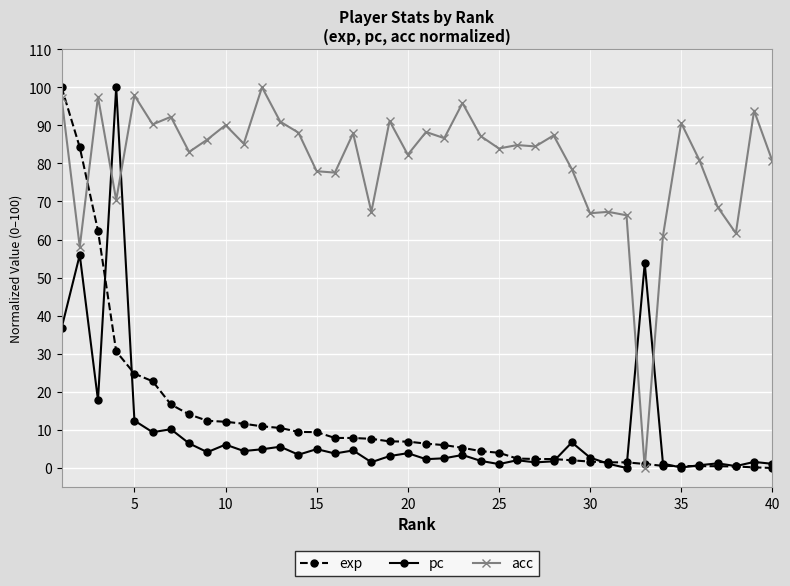

What is the value of the exp point at the 12th from the left?

10.9